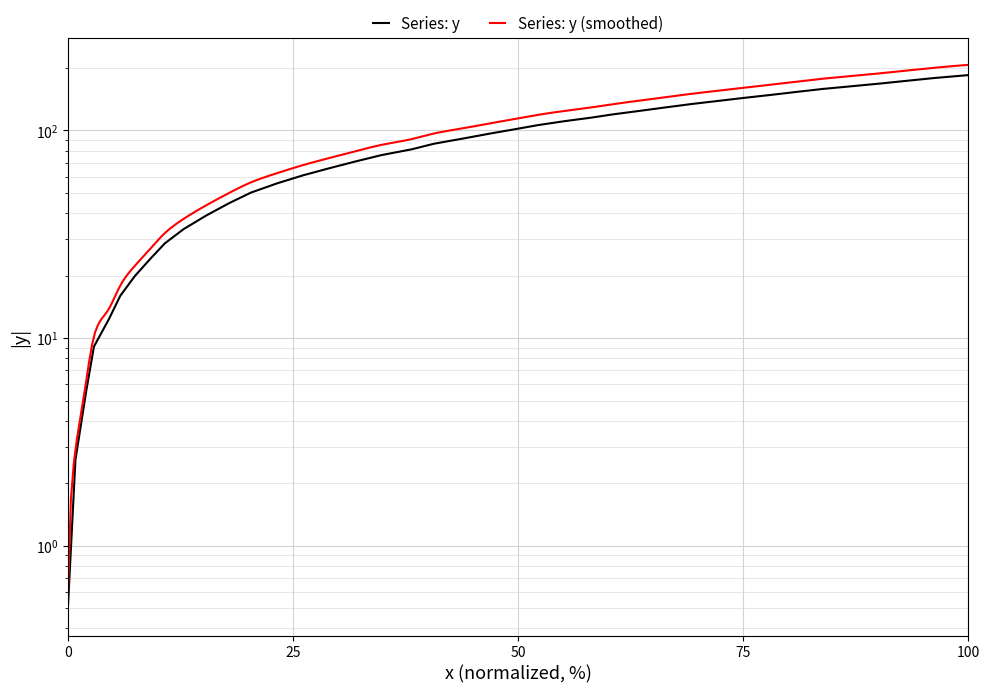

How many data points are less than 91?

20